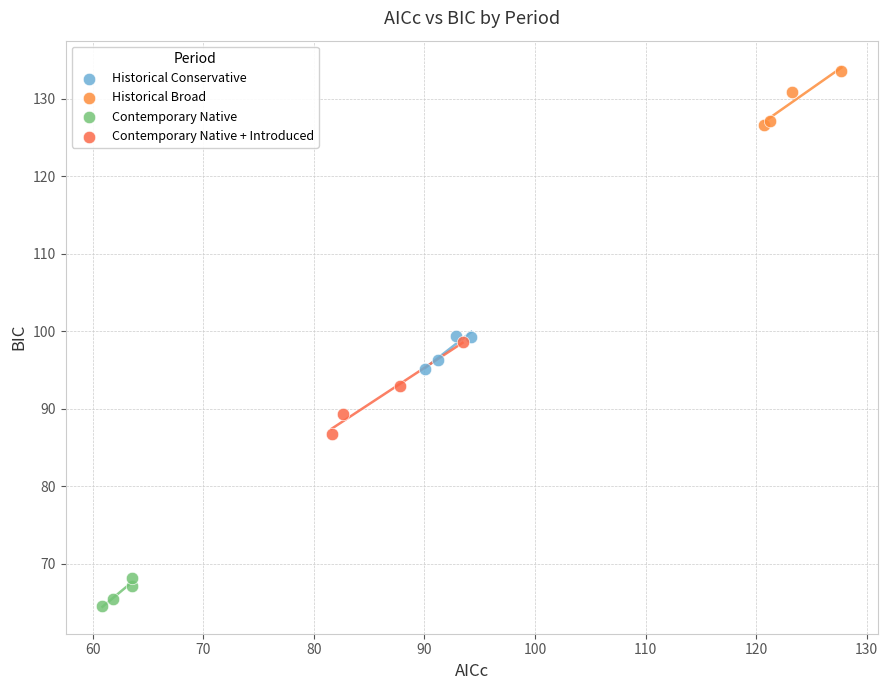

Which series has the widest spread of Y values?

Contemporary Native + Introduced